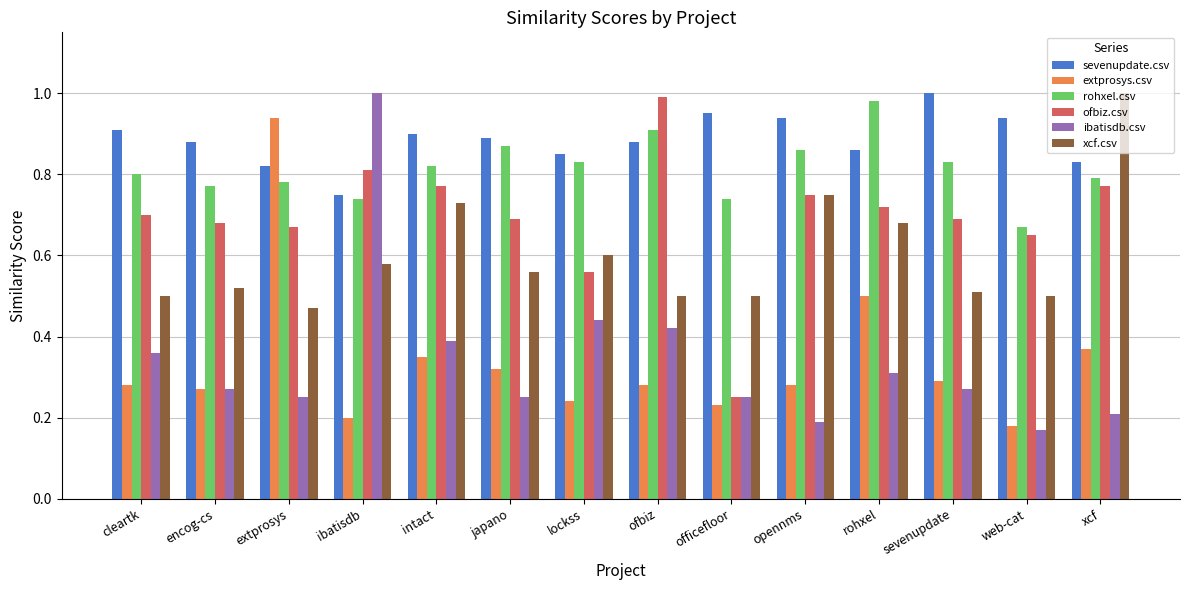

Between cleartk and extprosys, which series saw the biggest shift?

extprosys.csv